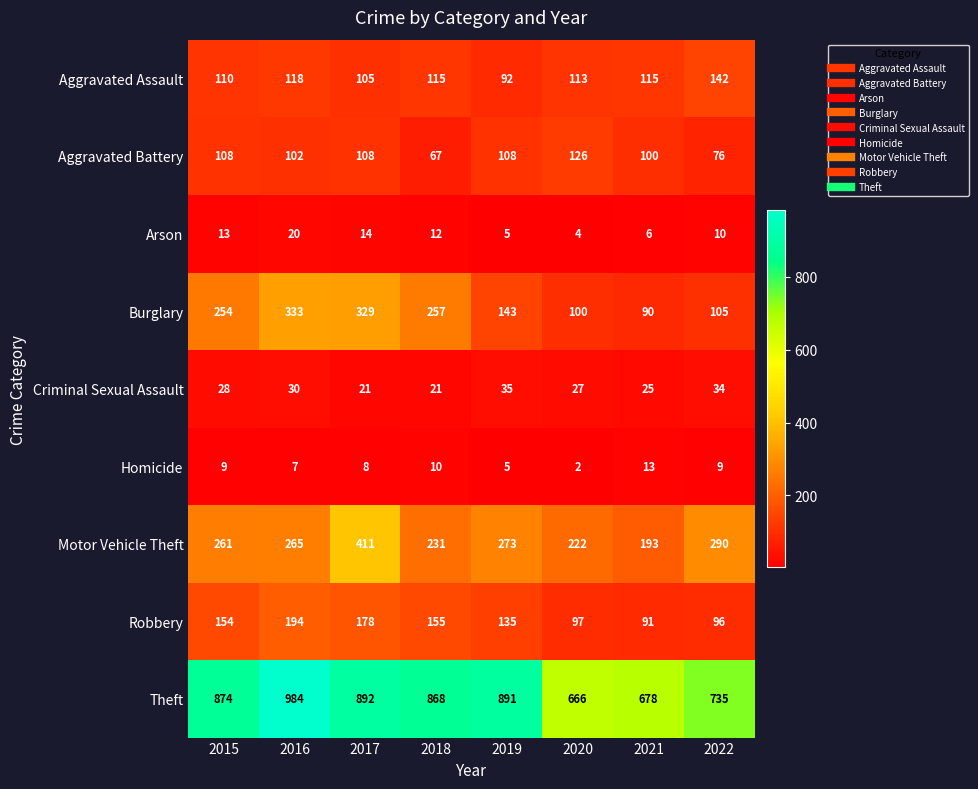

Between 2015 and 2017, which series saw the biggest shift?

Motor Vehicle Theft